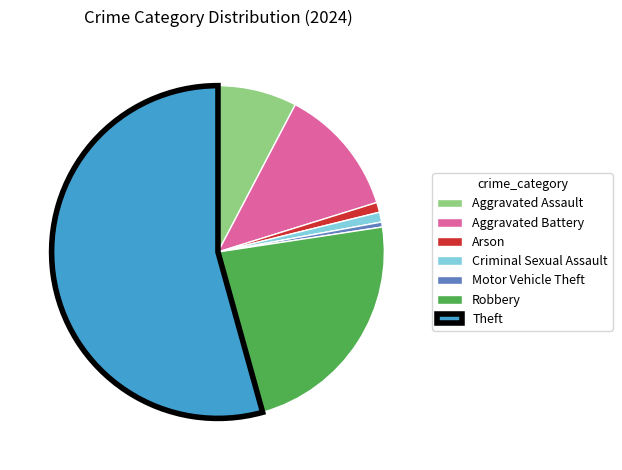

Count the number of slices in the pie.

7